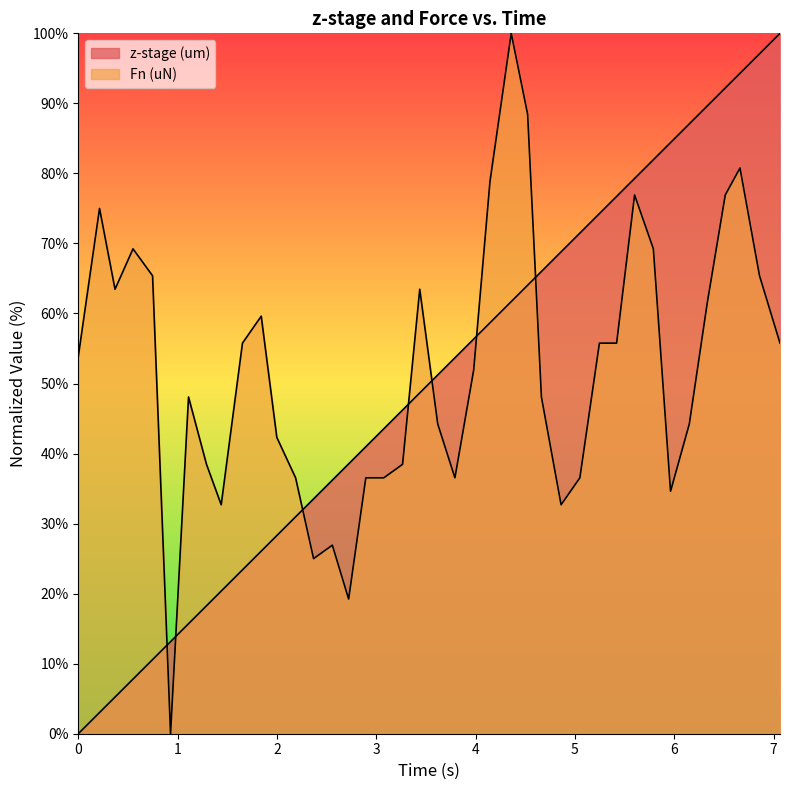

What is the difference between the second highest and second lowest values in the z-stage (um) series?

94.1